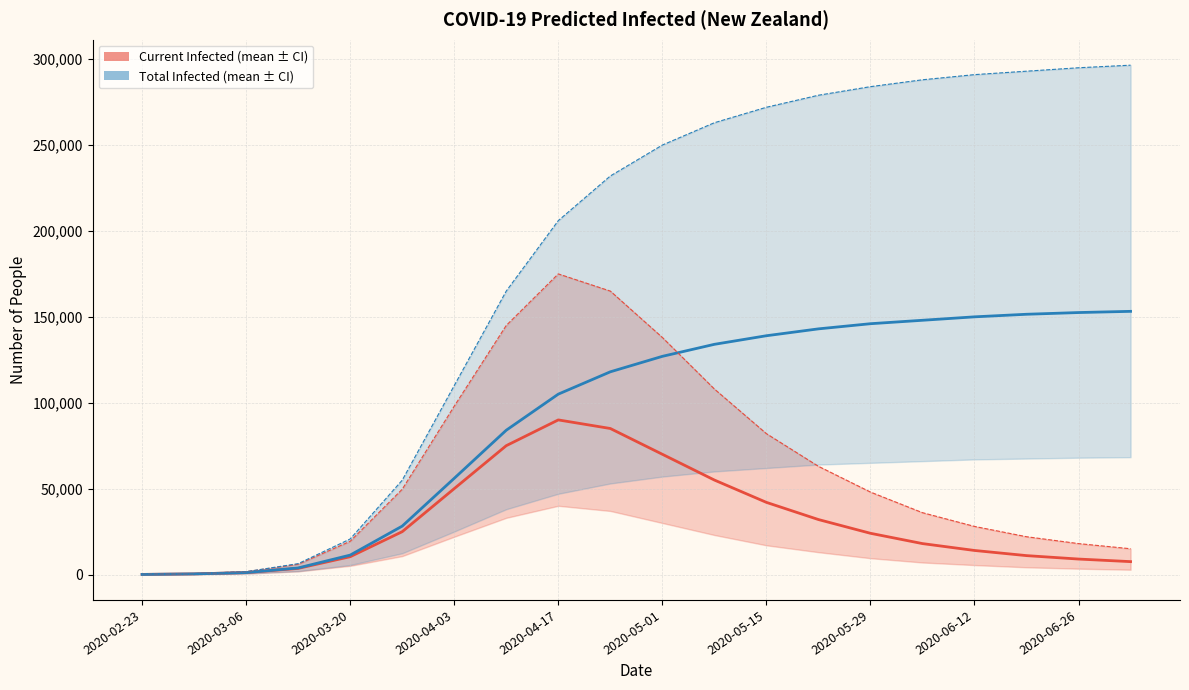

True or false: predicted_total_infected_mean has more than 1 points higher than both neighbors.

False